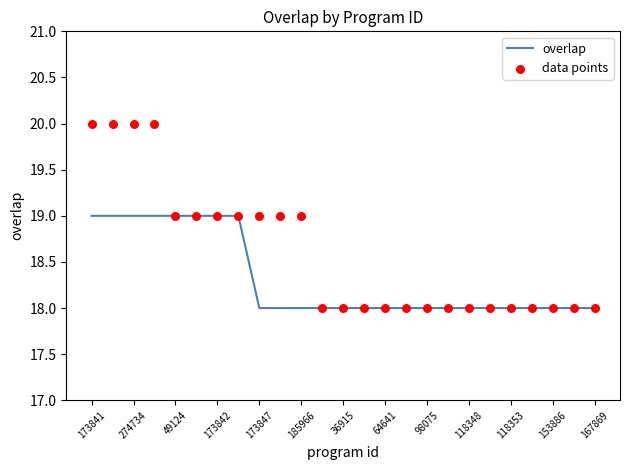

What are all the series names shown in the legend?

overlap, data points